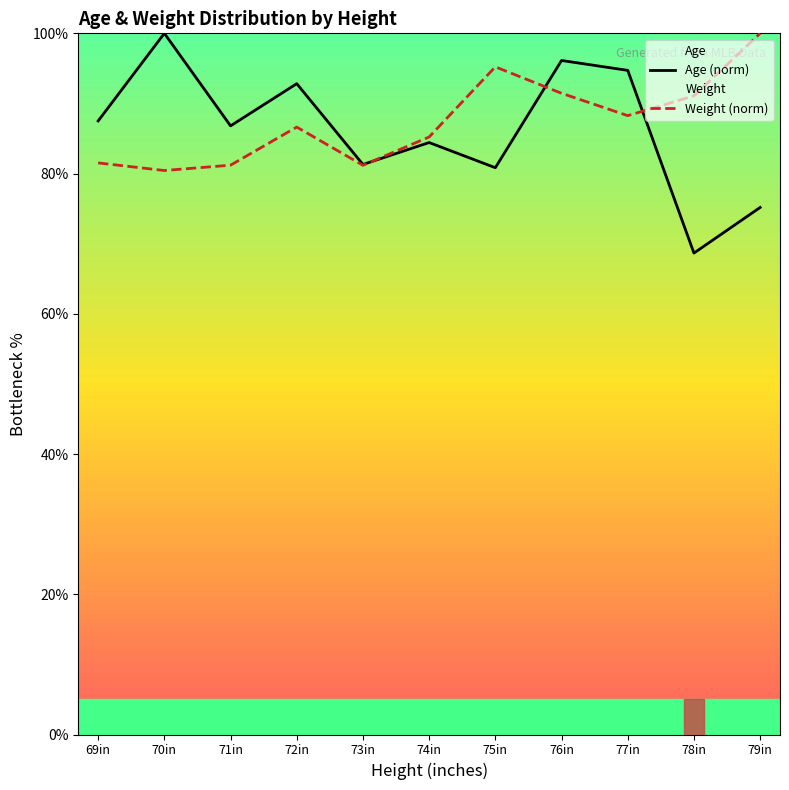

Where do Age (norm) and Weight (norm) first cross each other?

73in and 74in